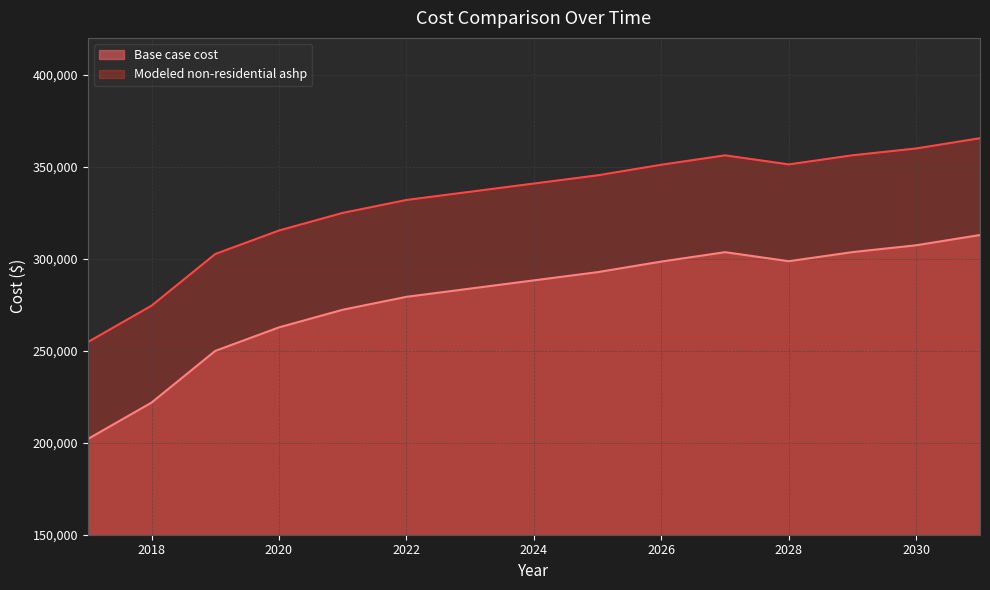

What is the smallest value displayed?

201999.9